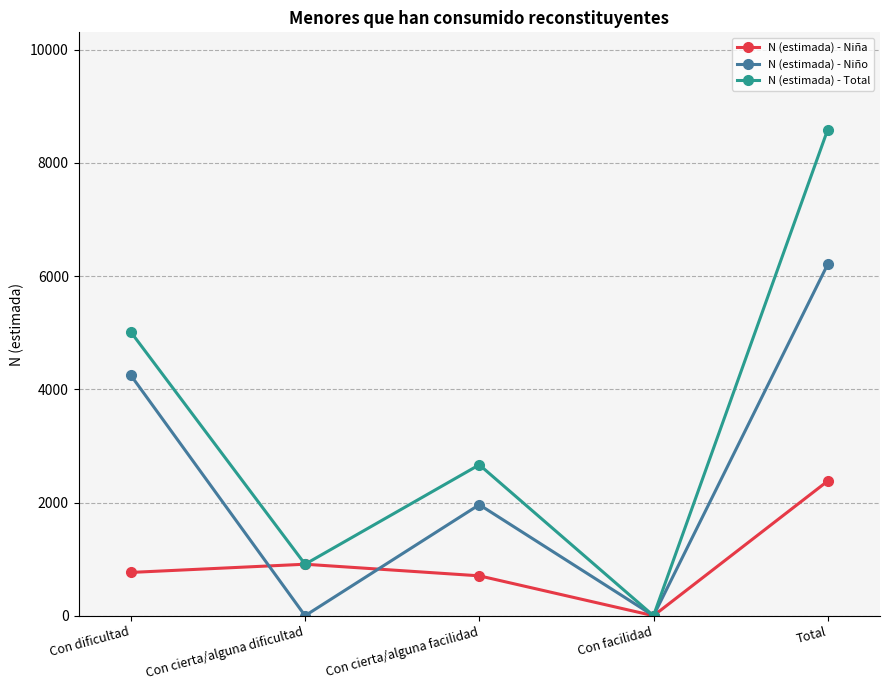

Between Con dificultad and Con cierta/alguna facilidad, which series saw the biggest shift?

N (estimada) - Total